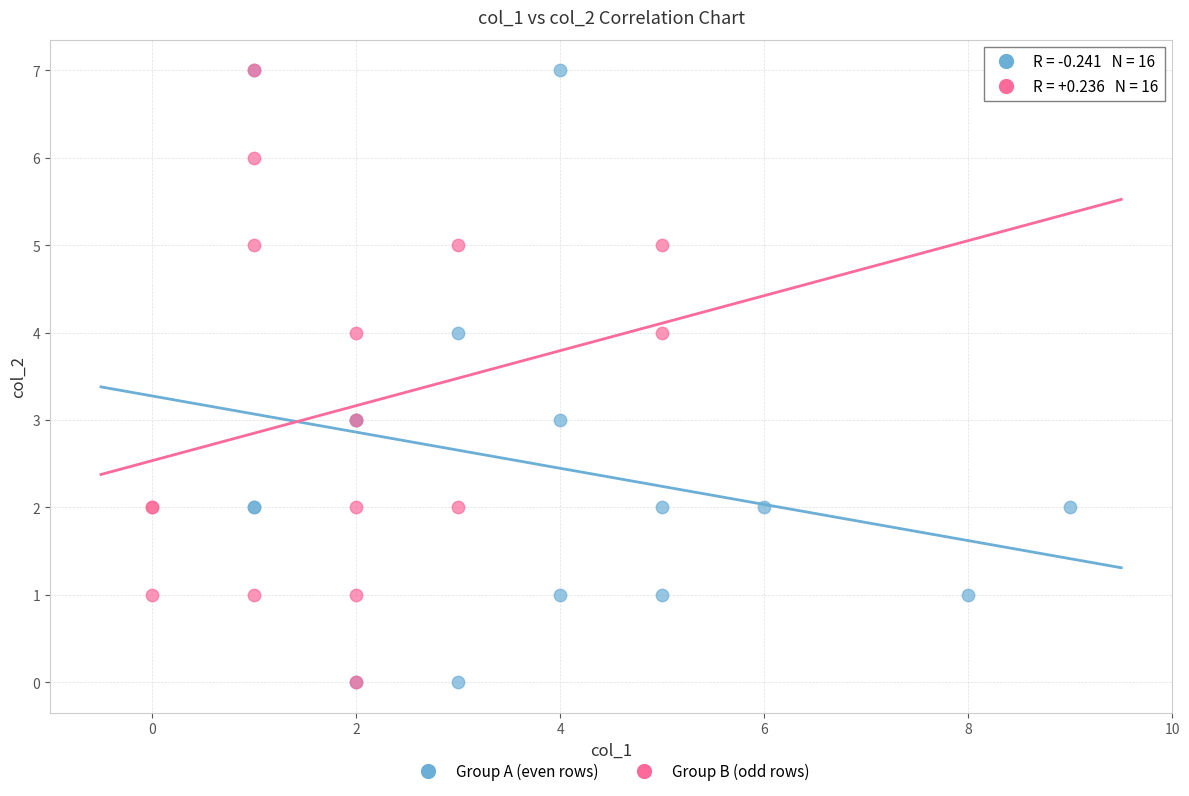

What are all the series names shown in the legend?

Group A (even rows), Group B (odd rows)